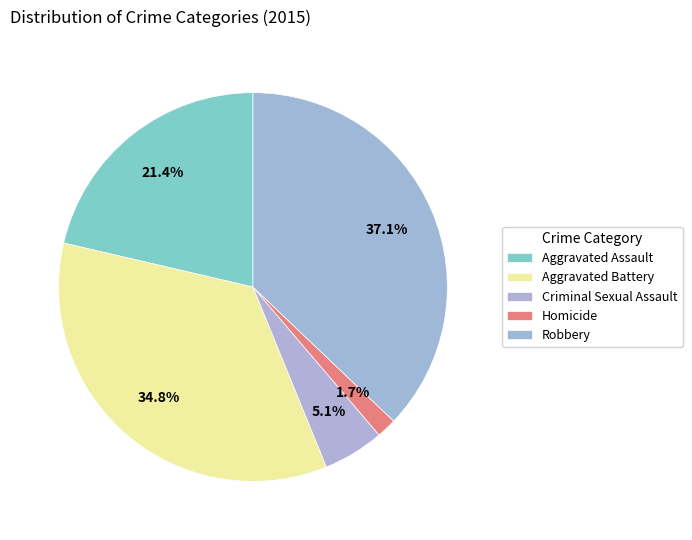

Combined, what portion of the pie is Robbery and Homicide?

38.8%